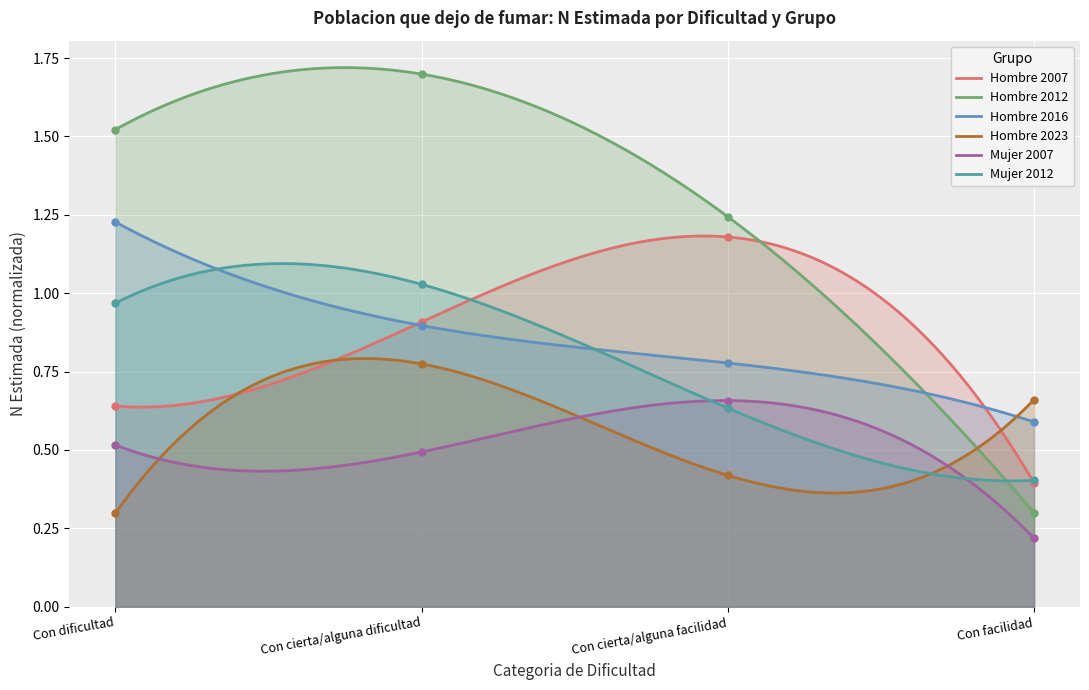

What are all the series names shown in the legend?

Hombre 2007, Hombre 2012, Hombre 2016, Hombre 2023, Mujer 2007, Mujer 2012